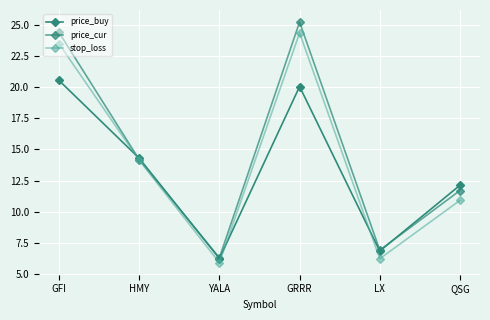

Does the chart have visible grid lines?

Yes